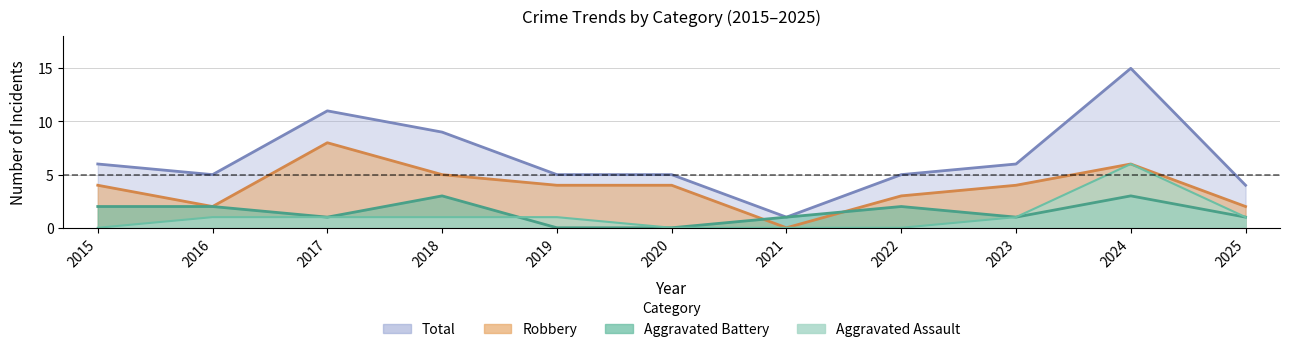

At which category does the chart reach its peak across all series?

2024